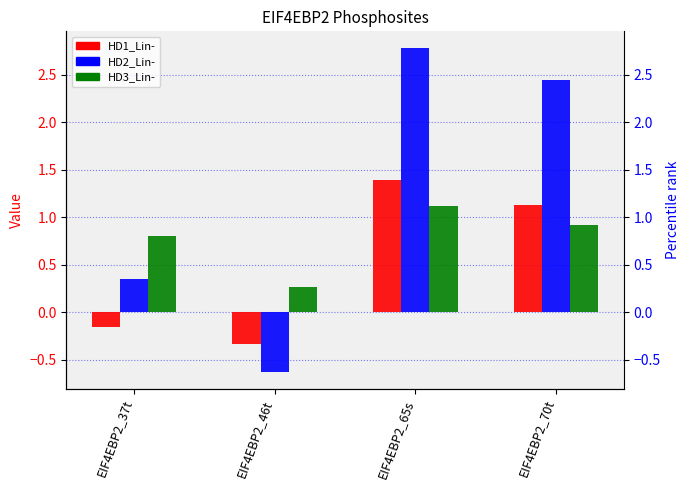

Reading right to left, list all the values displayed in this chart.

HD1_Lin-: 1.1	1.4	-0.3	-0.2
HD2_Lin-: 2.4	2.8	-0.6	0.4
HD3_Lin-: 0.9	1.1	0.3	0.8